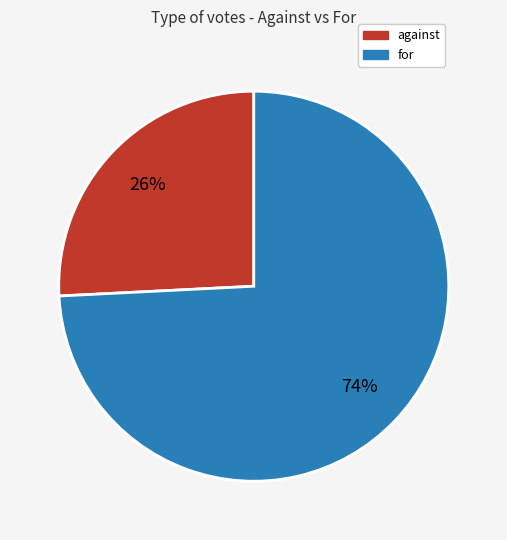

What is the majority slice?

for